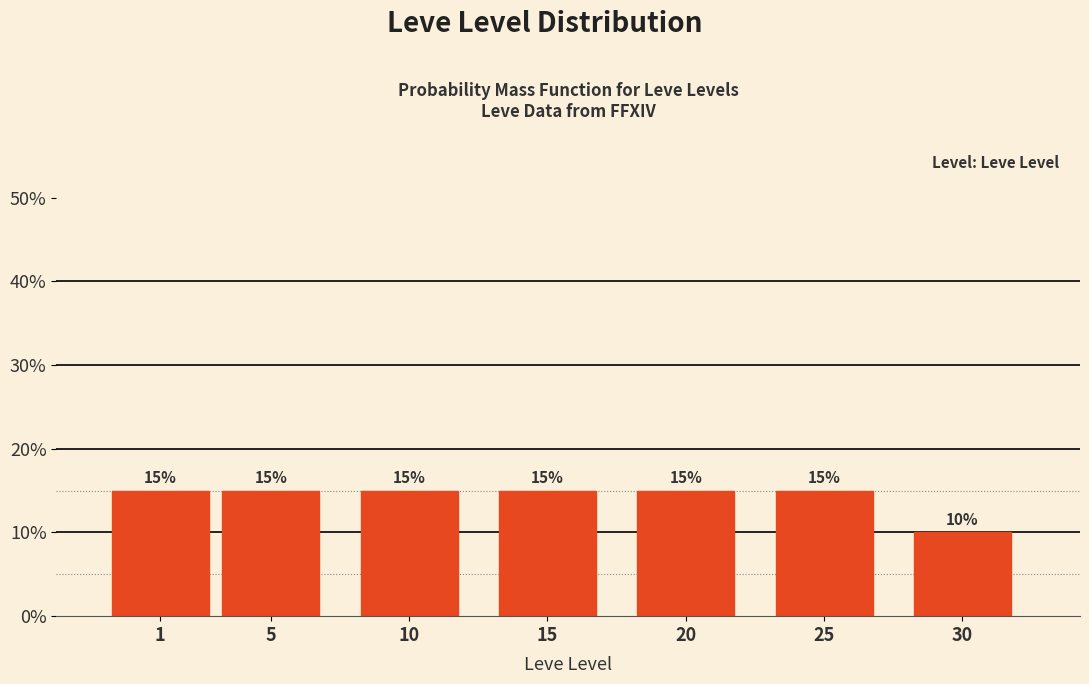

Reading left to right, transcribe all the data shown in this chart.

15	15	15	15	15	15	10